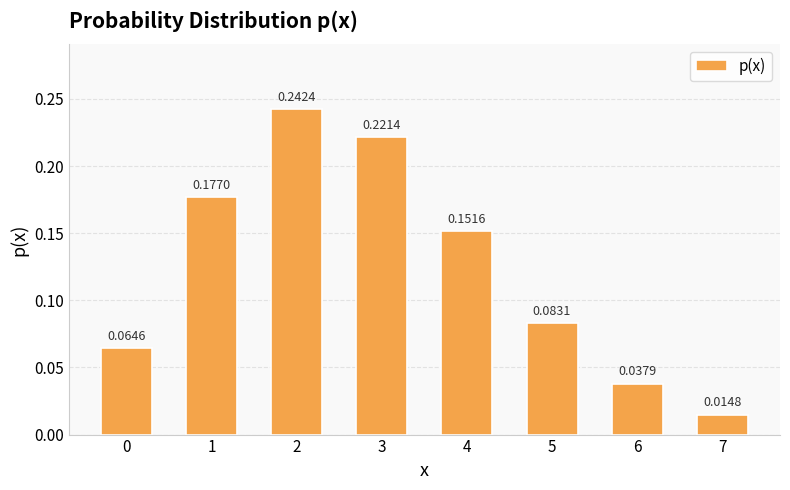

What is the sum of all values?

1.0